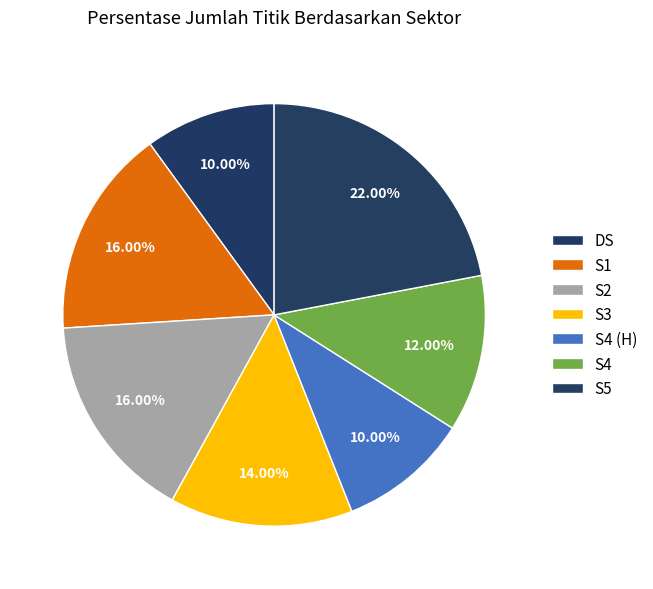

How many segments does this pie chart have?

7